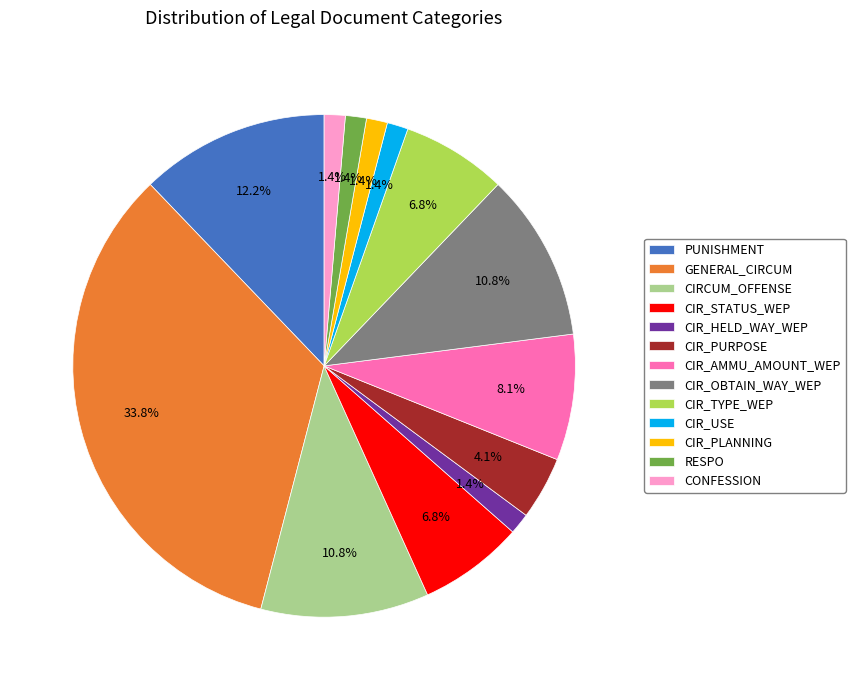

Is the sum of CIR_PLANNING and PUNISHMENT greater than half?

No